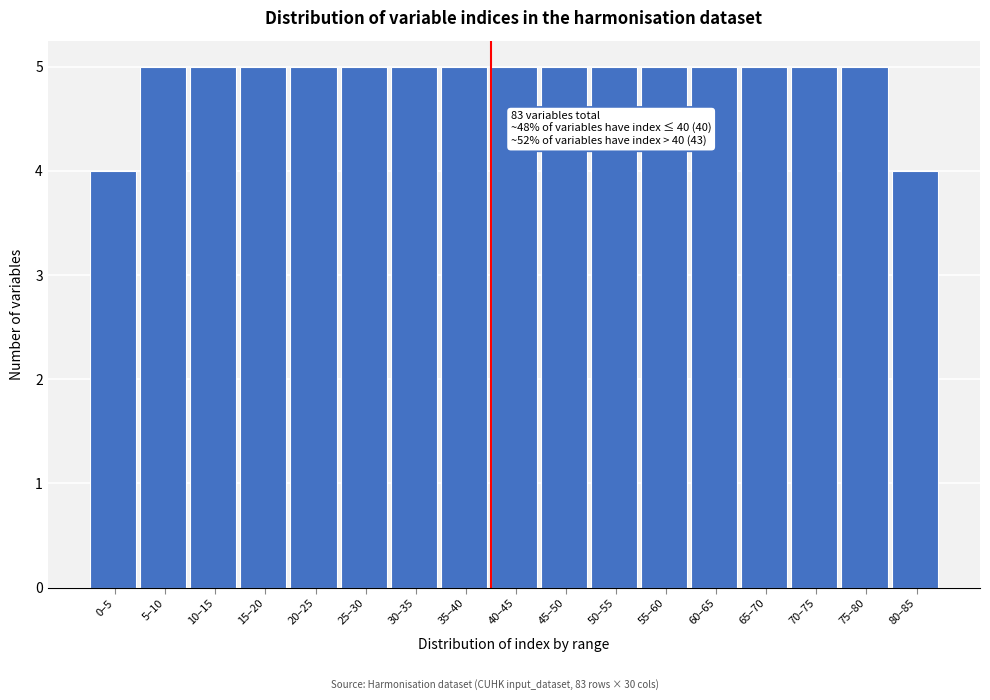

Reading left to right, extract all data points from this chart.

4	5	5	5	5	5	5	5	5	5	5	5	5	5	5	5	4